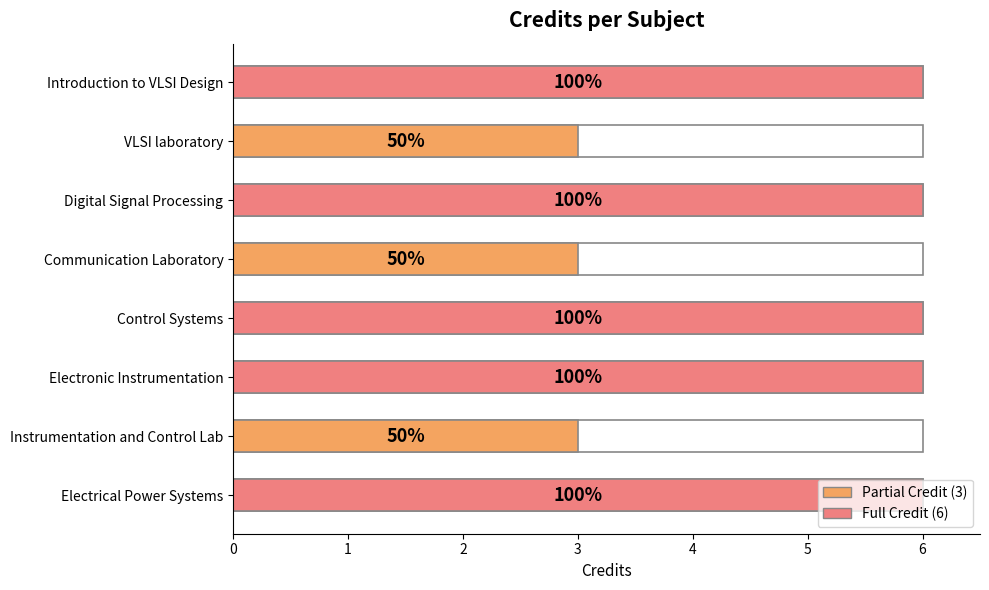

The value at Communication Laboratory is 3. True or false?

True